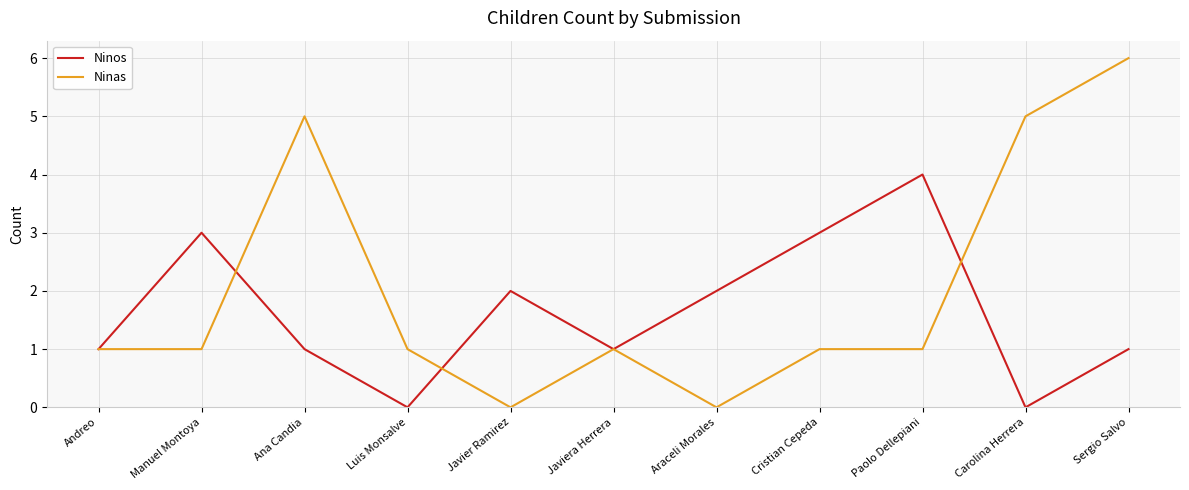

Rank the series by their average value, from highest to lowest.

Ninas, Ninos